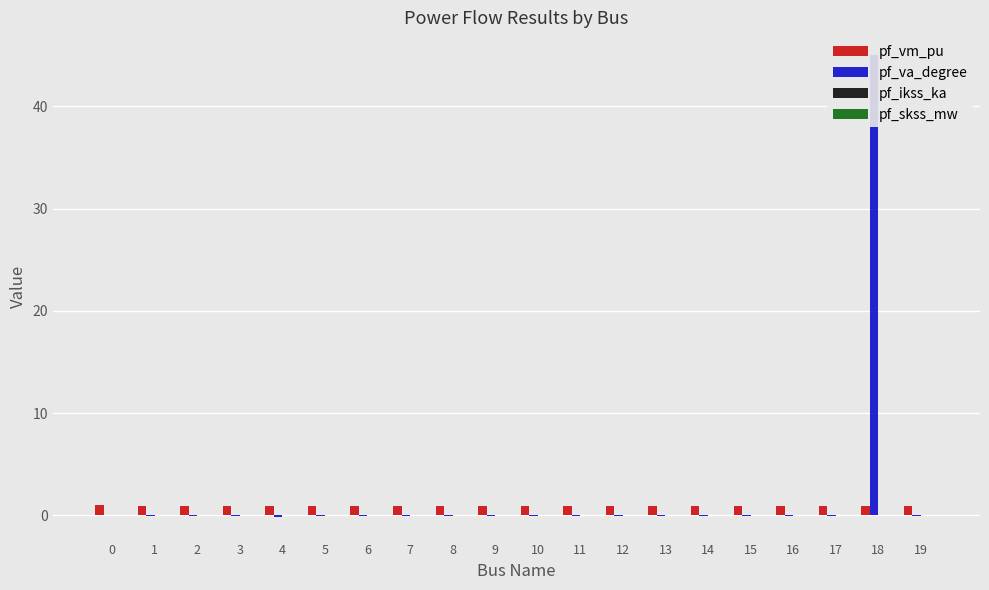

True or false: pf_vm_pu has a value of 0.9 at 14.

True